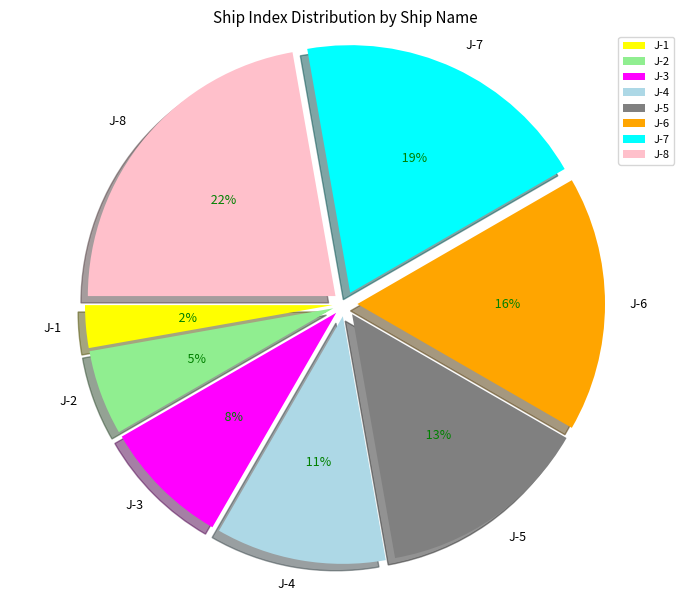

Is J-4 the majority of the pie?

No